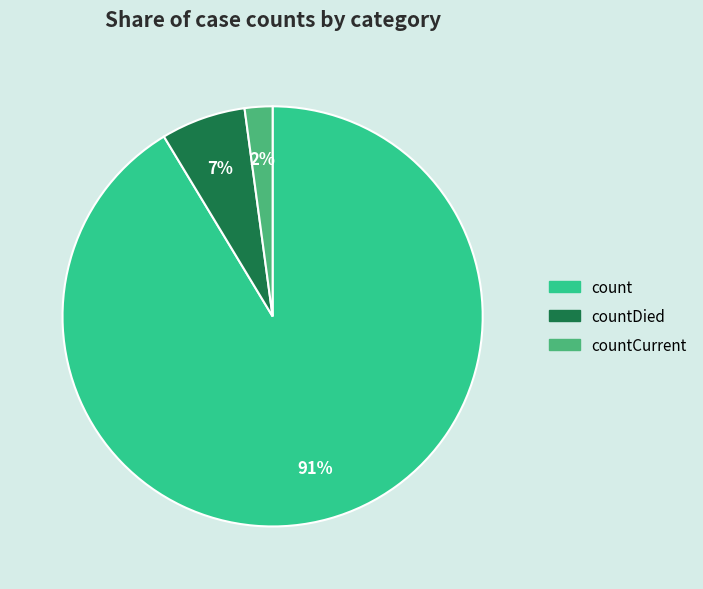

To the nearest percent, what is the difference between the largest and smallest slice percentages?

89%